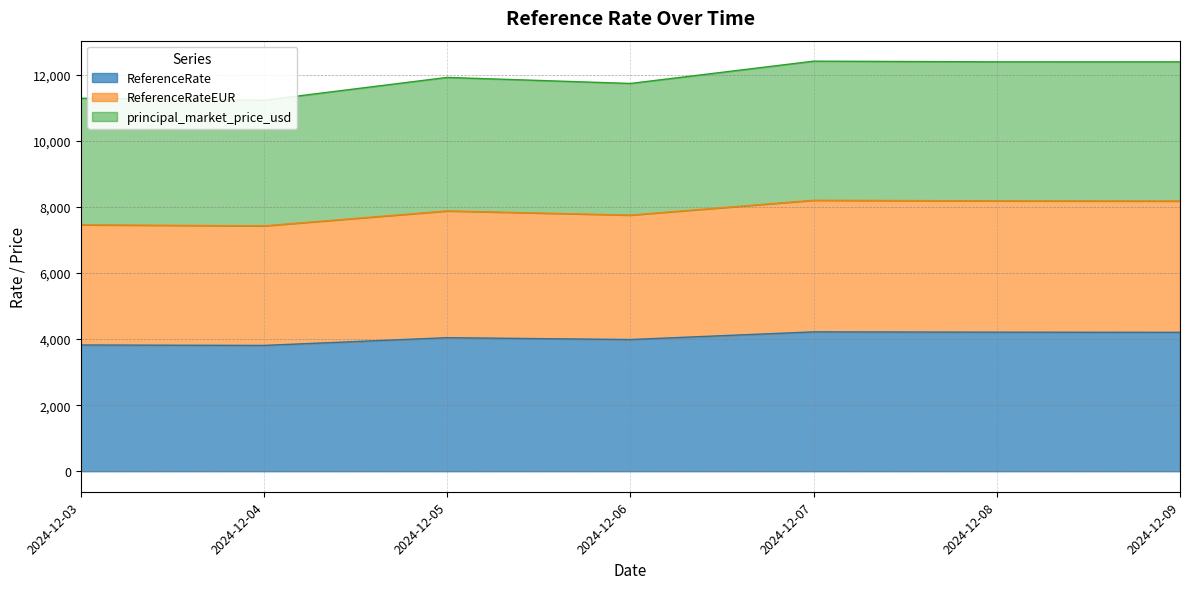

Does the chart have visible grid lines?

Yes